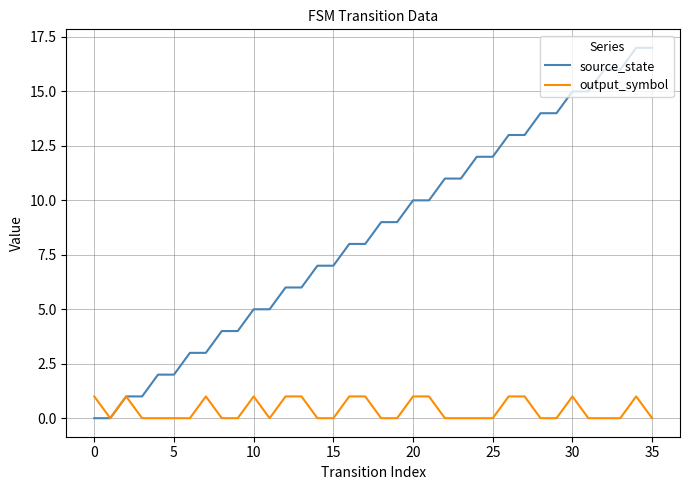

Which series has the largest total across all categories?

source_state